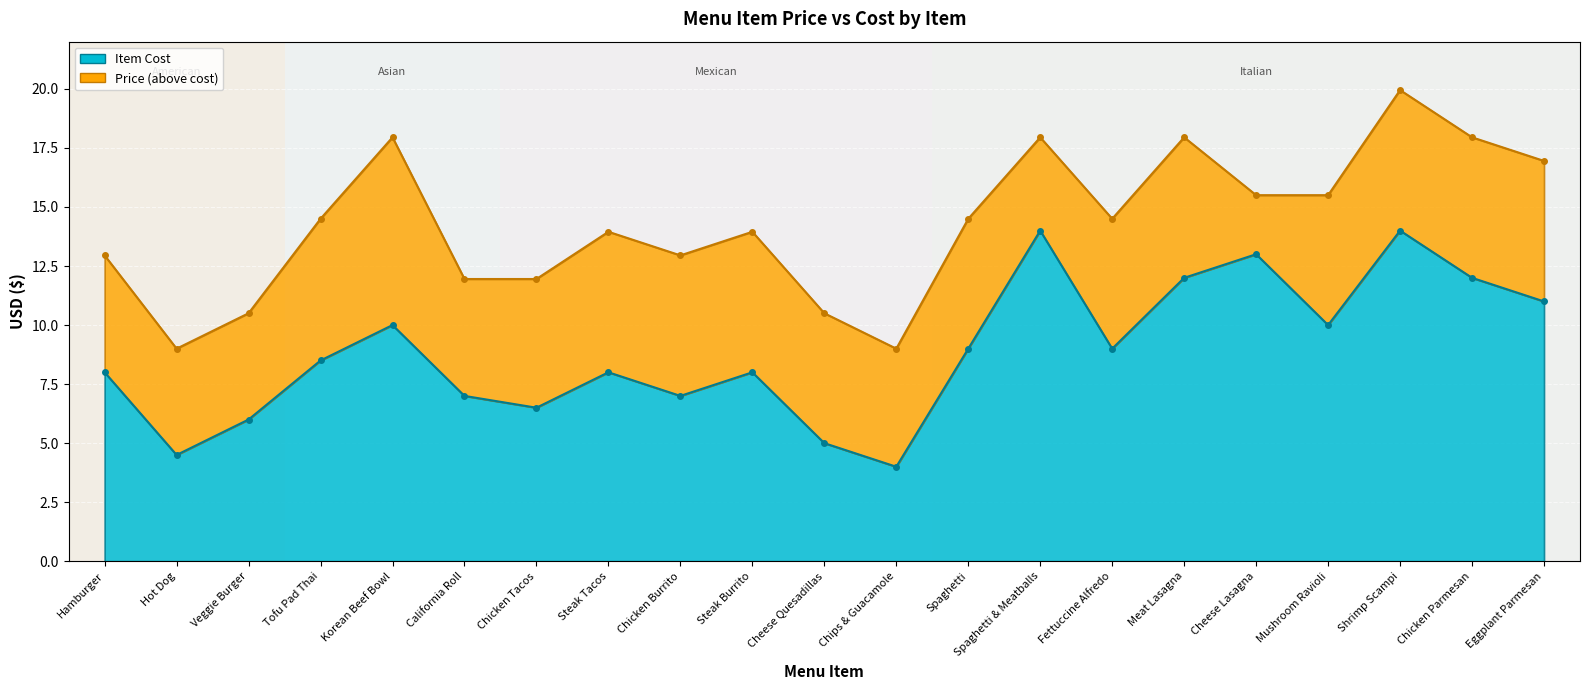

Which series has the largest total across all categories?

price